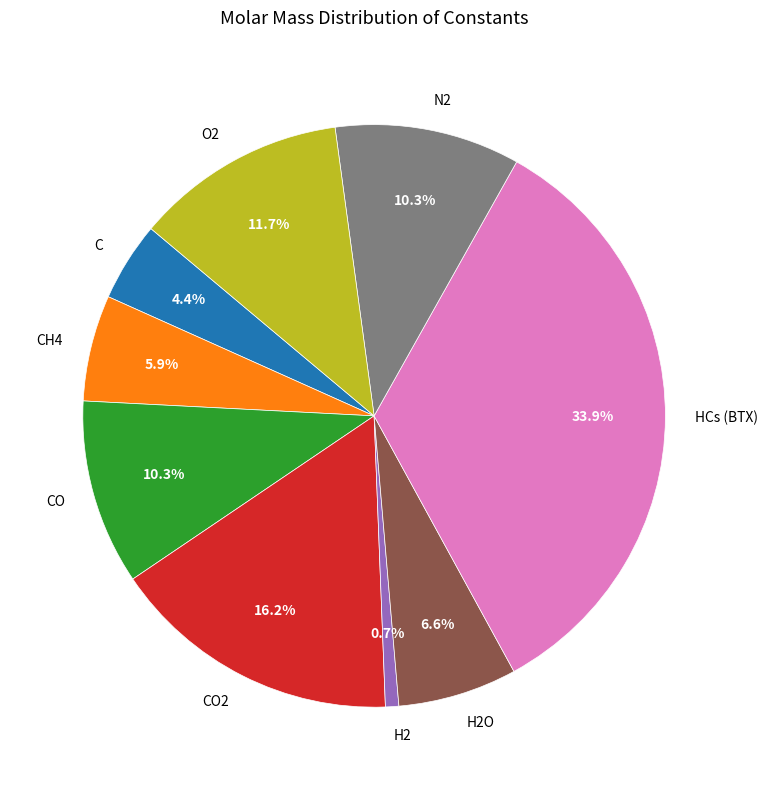

Is there any slice that represents more than half of the pie?

No